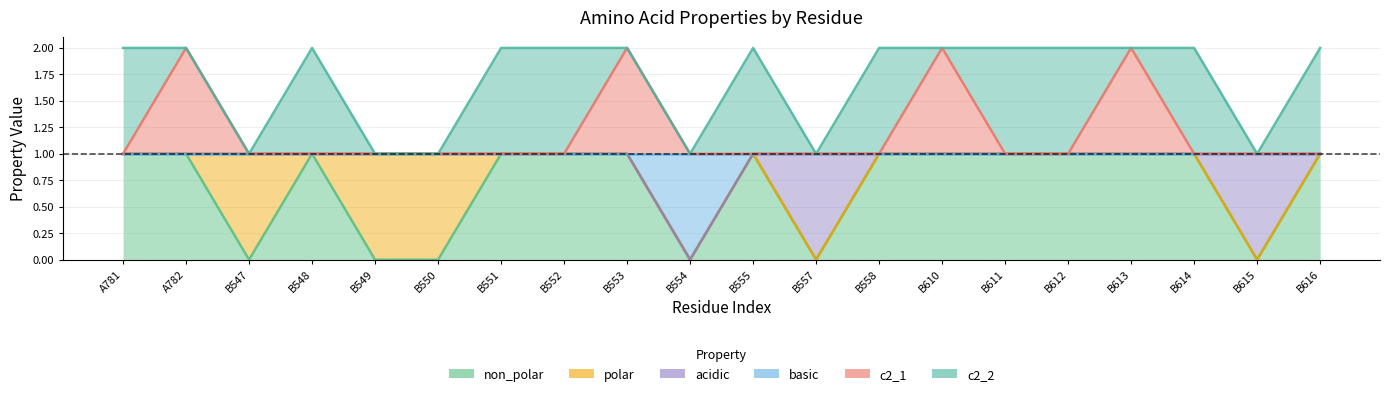

What position from the left is B555?

11